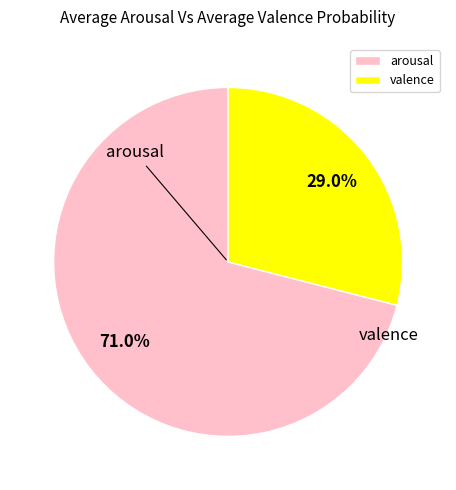

True or false: arousal accounts for 60% of the total.

False